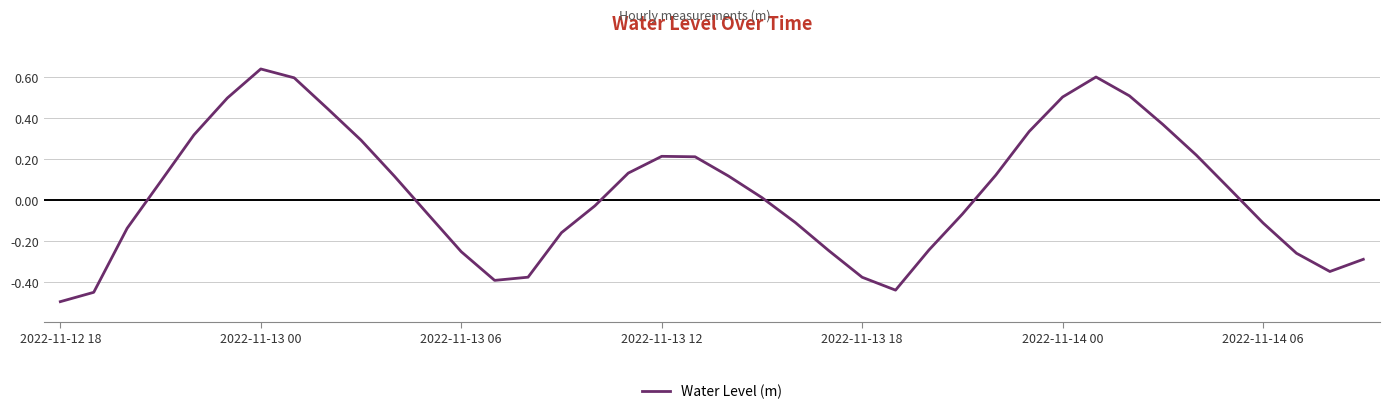

What is the difference between the maximum and minimum values?

1.1